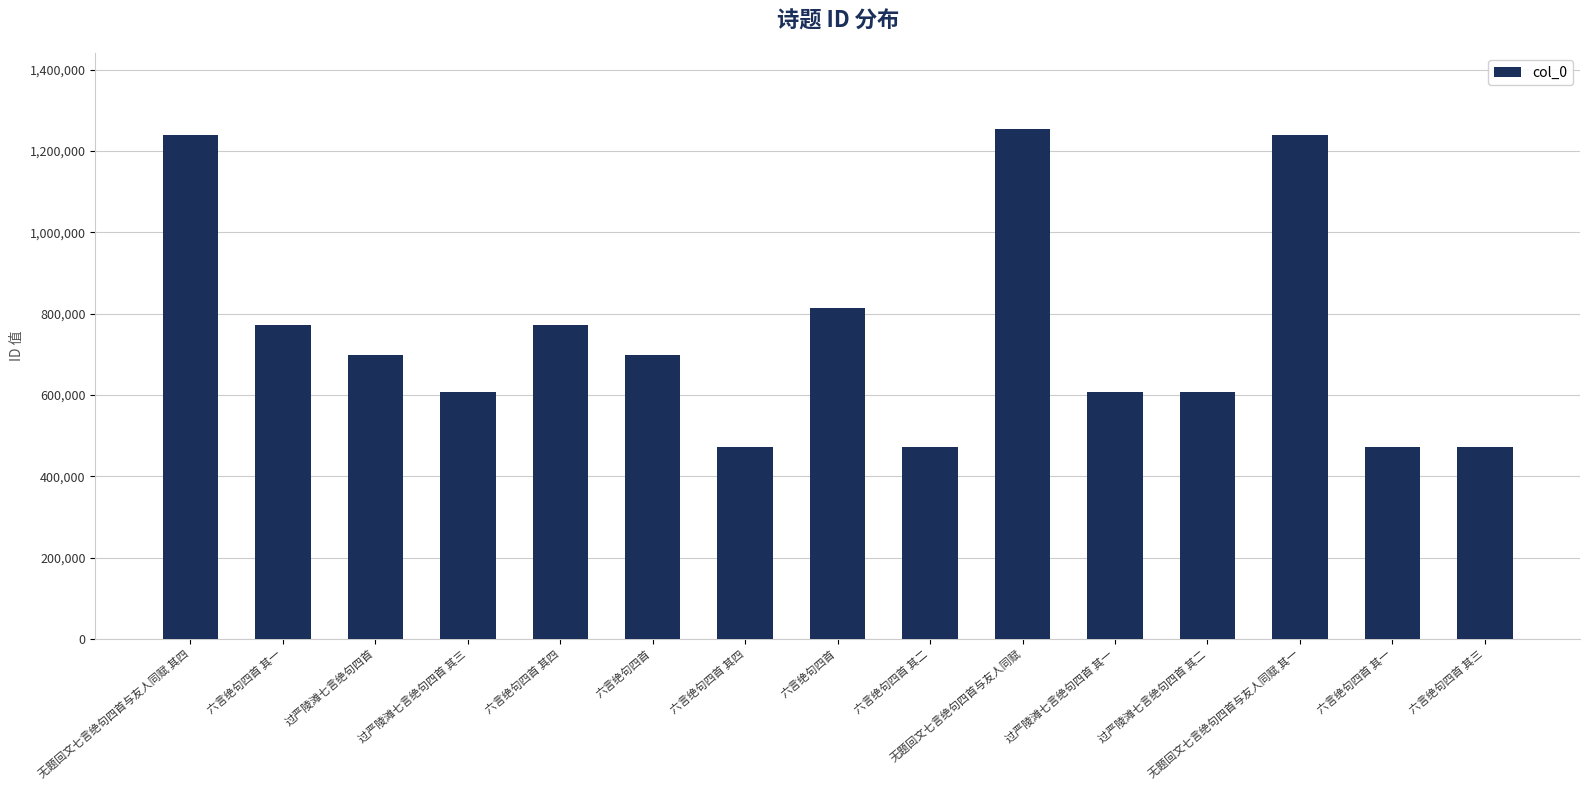

Between 无题回文七言绝句四首与友人同赋 其一 and 六言绝句四首 其四, which is larger?

无题回文七言绝句四首与友人同赋 其一